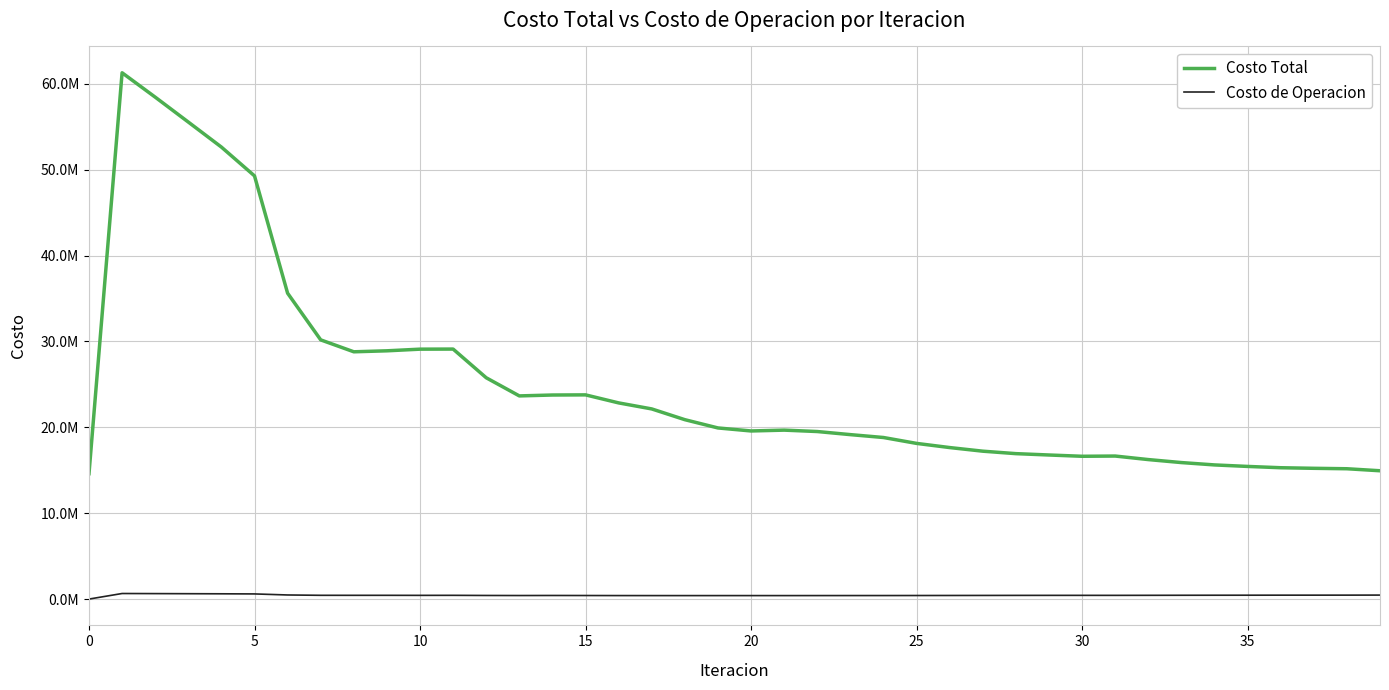

True or false: Costo de Operacion has more than 1 points higher than both neighbors.

True